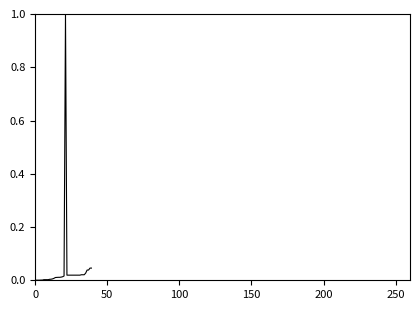

What is the greatest value displayed?

1.0